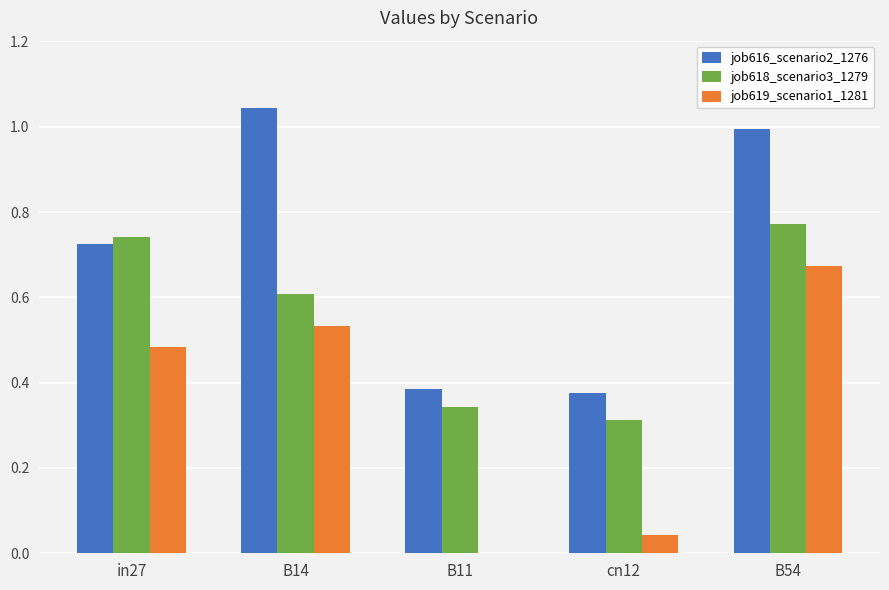

Between B14 and cn12, which series saw the biggest shift?

job616_scenario2_1276